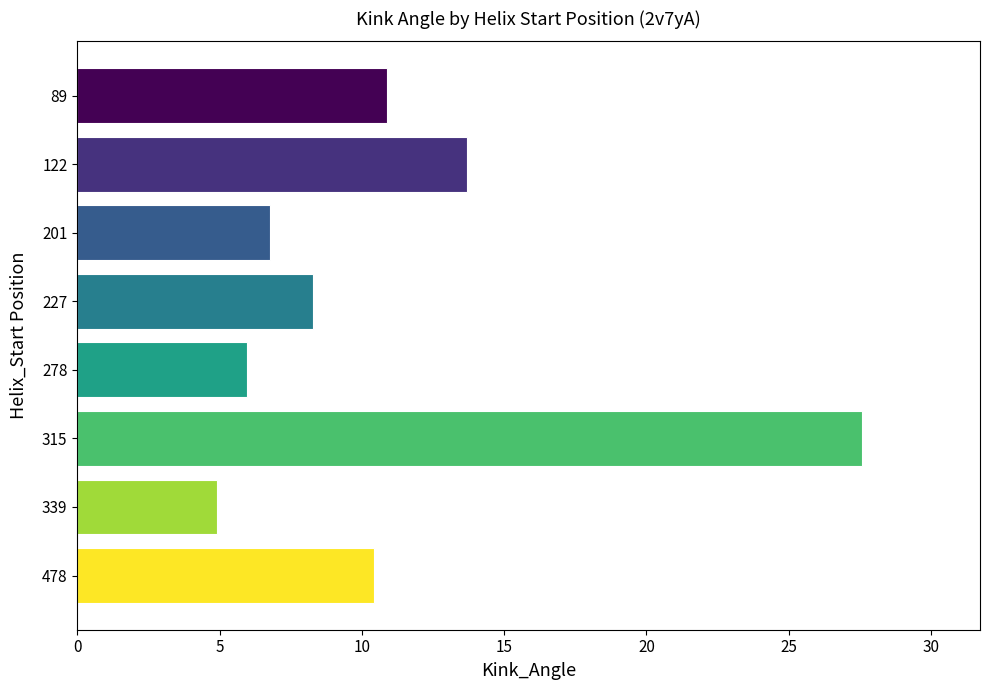

What is the sum of all values?

88.5